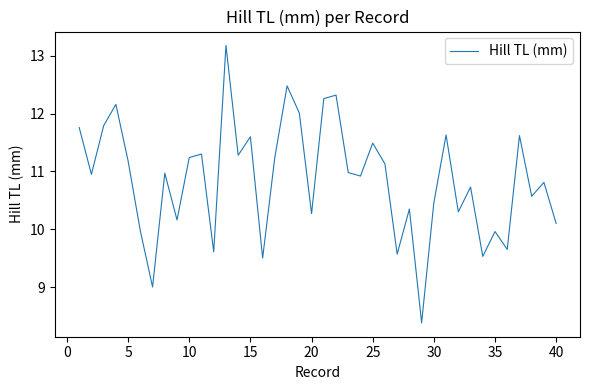

What is the maximum value shown in the chart?

13.2